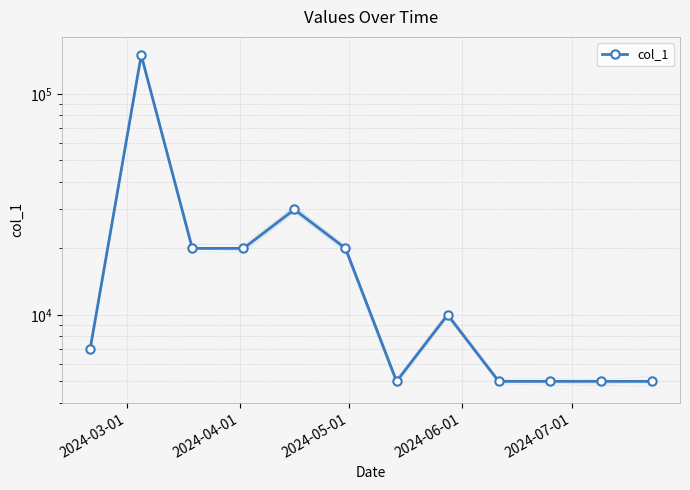

The value at 5 is 20000. True or false?

True